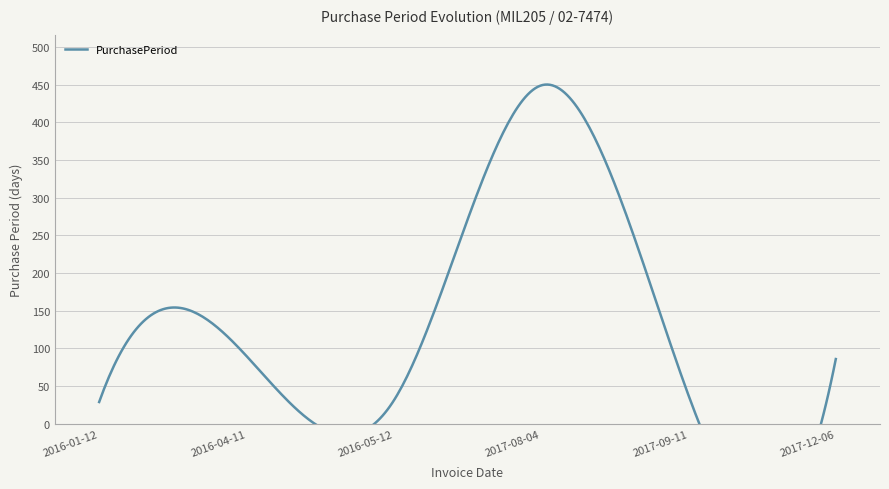

Reading left to right, what are all the values shown in this chart?

29	90	31	449	38	86